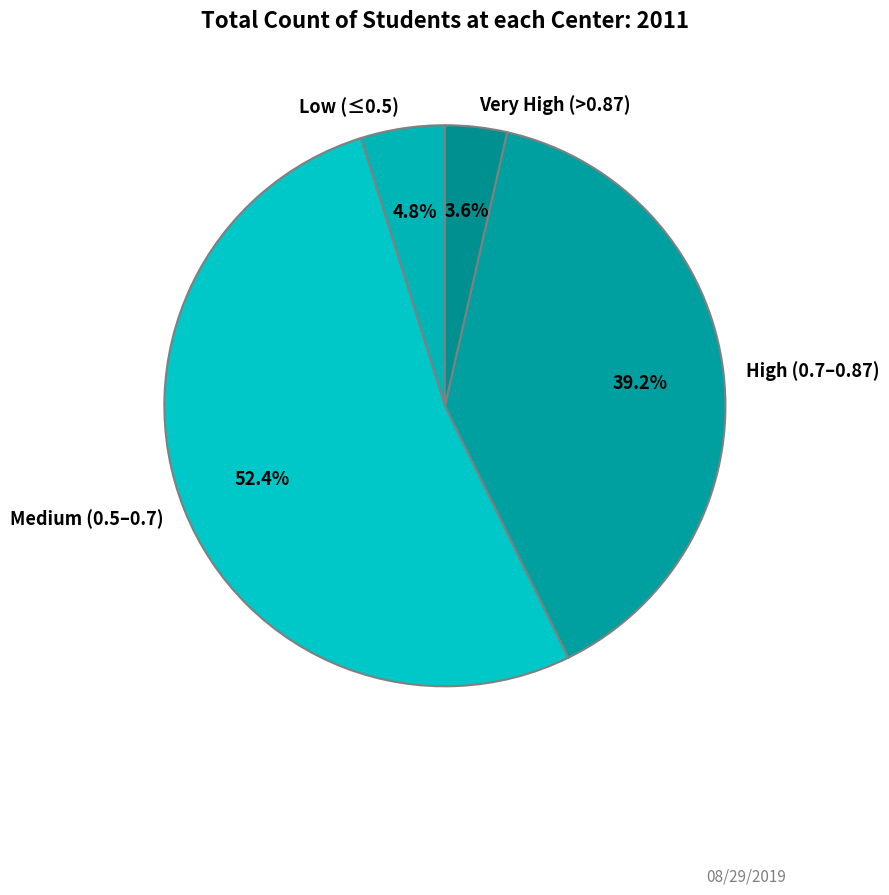

How many slices are in this pie chart?

4